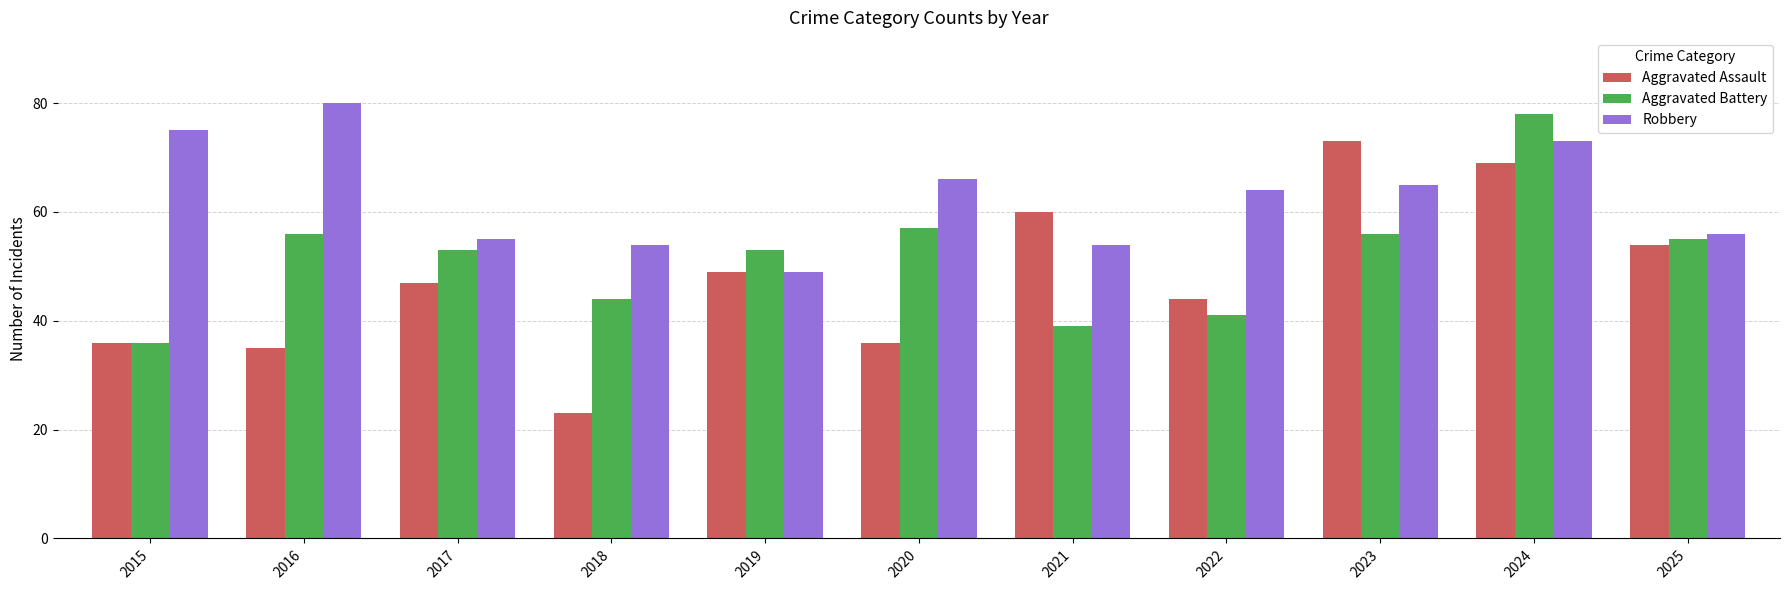

What is the total value across all series at 2018?

121